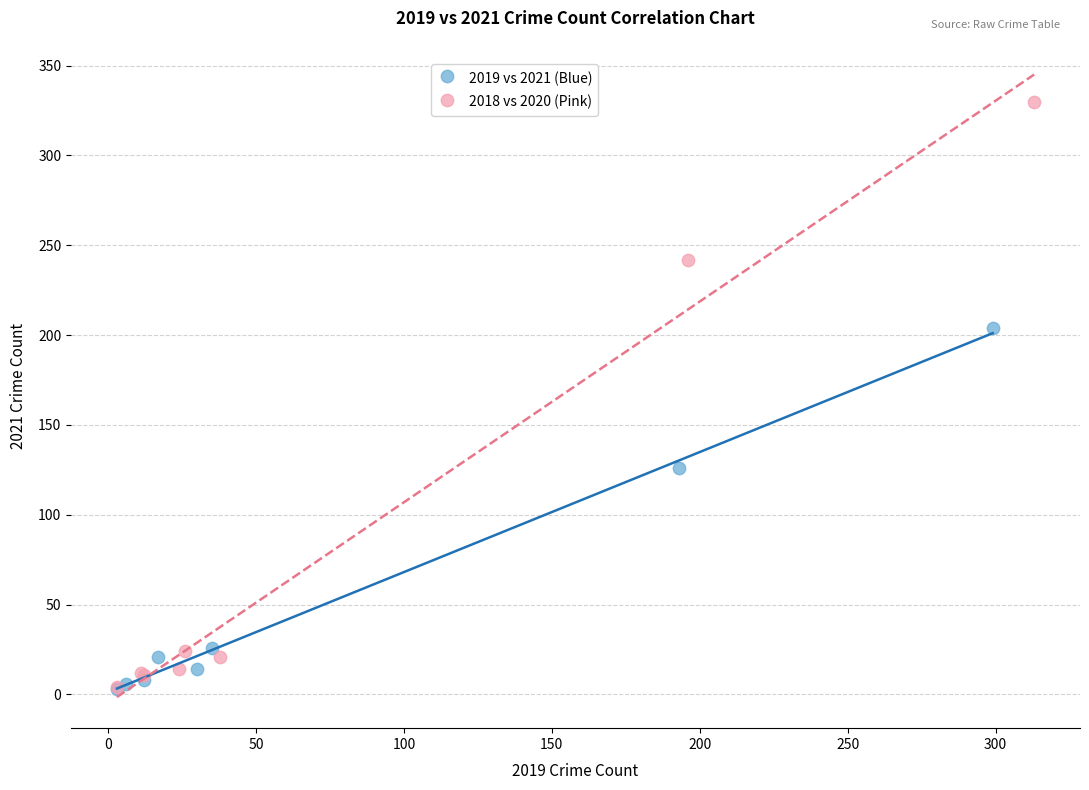

Which series has the largest Y range (max minus min)?

2018 vs 2020 (Pink)